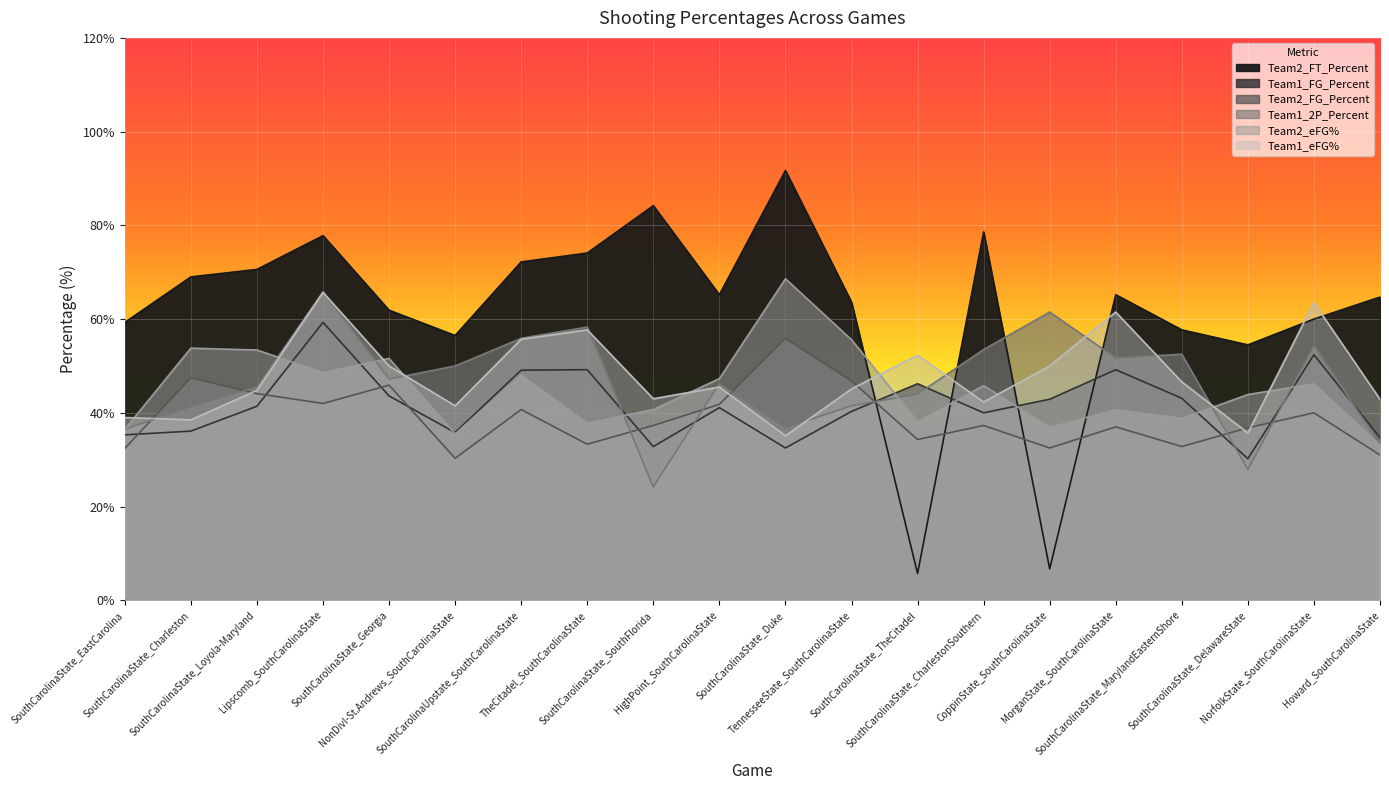

What is the sum of all Team1_2P_Percent values?

927.9